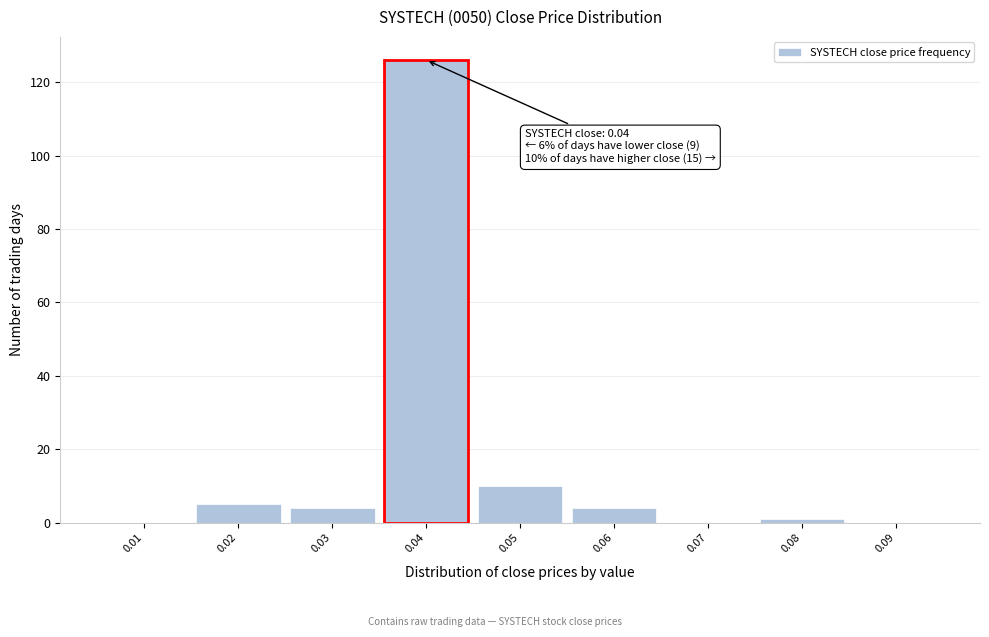

Reading left to right, what are all the values shown in this chart?

0.01=0	0.02=5	0.03=4	0.04=126	0.05=10	0.06=4	0.07=0	0.08=1	0.09=0